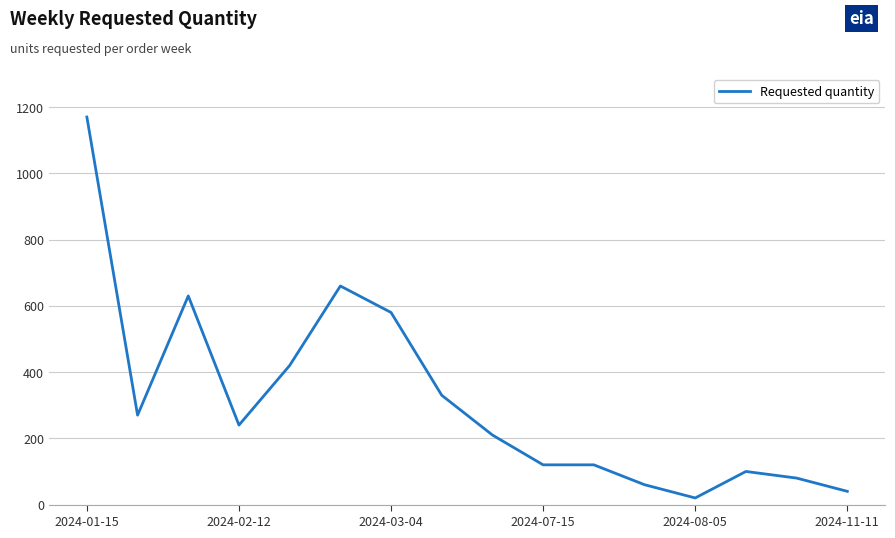

What is the maximum value shown in the chart?

1170